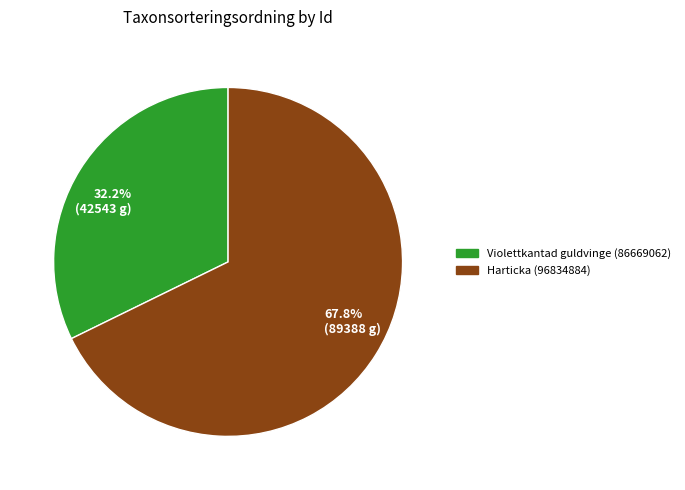

Approximately how many times larger is the value at Harticka (96834884) compared to Violettkantad guldvinge (86669062)?

2.1